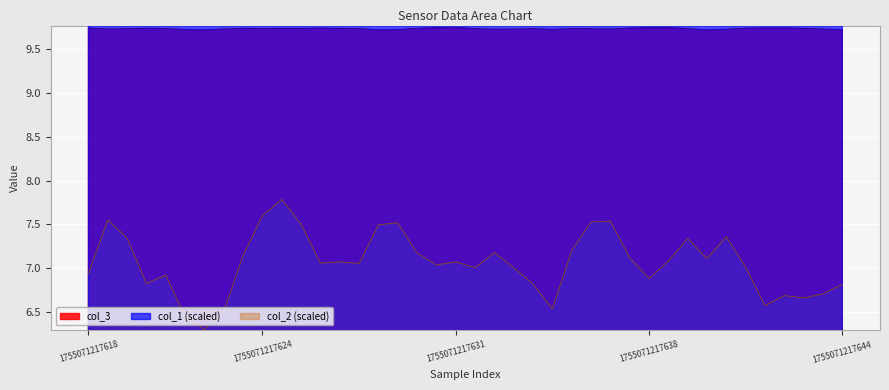

What is the difference between the second highest and minimum values in the col_2 series?

1.3